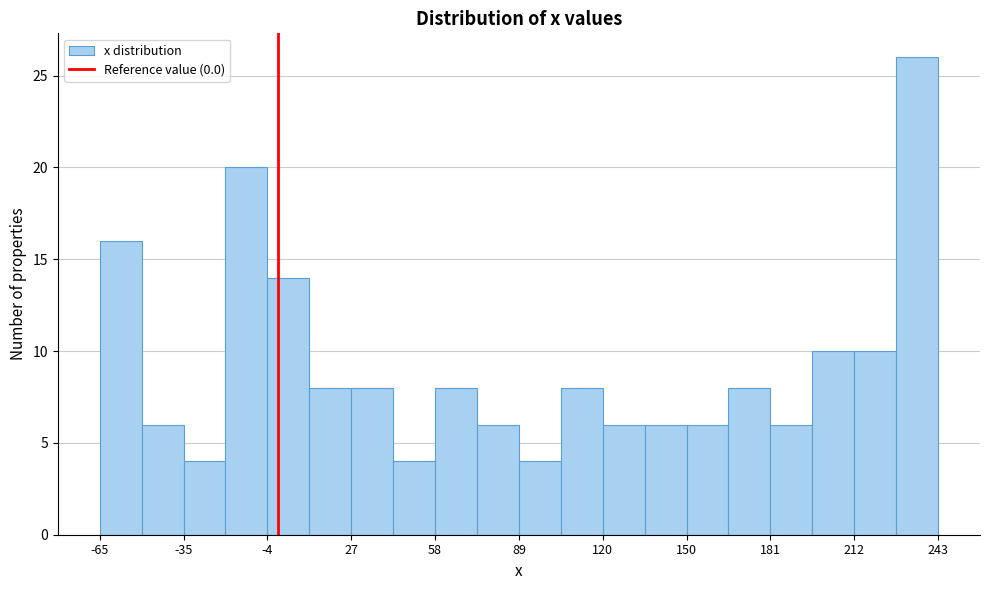

Around what value on the x-axis is the tallest bar? Give the approximate position of its centre, as read against the axis.

235